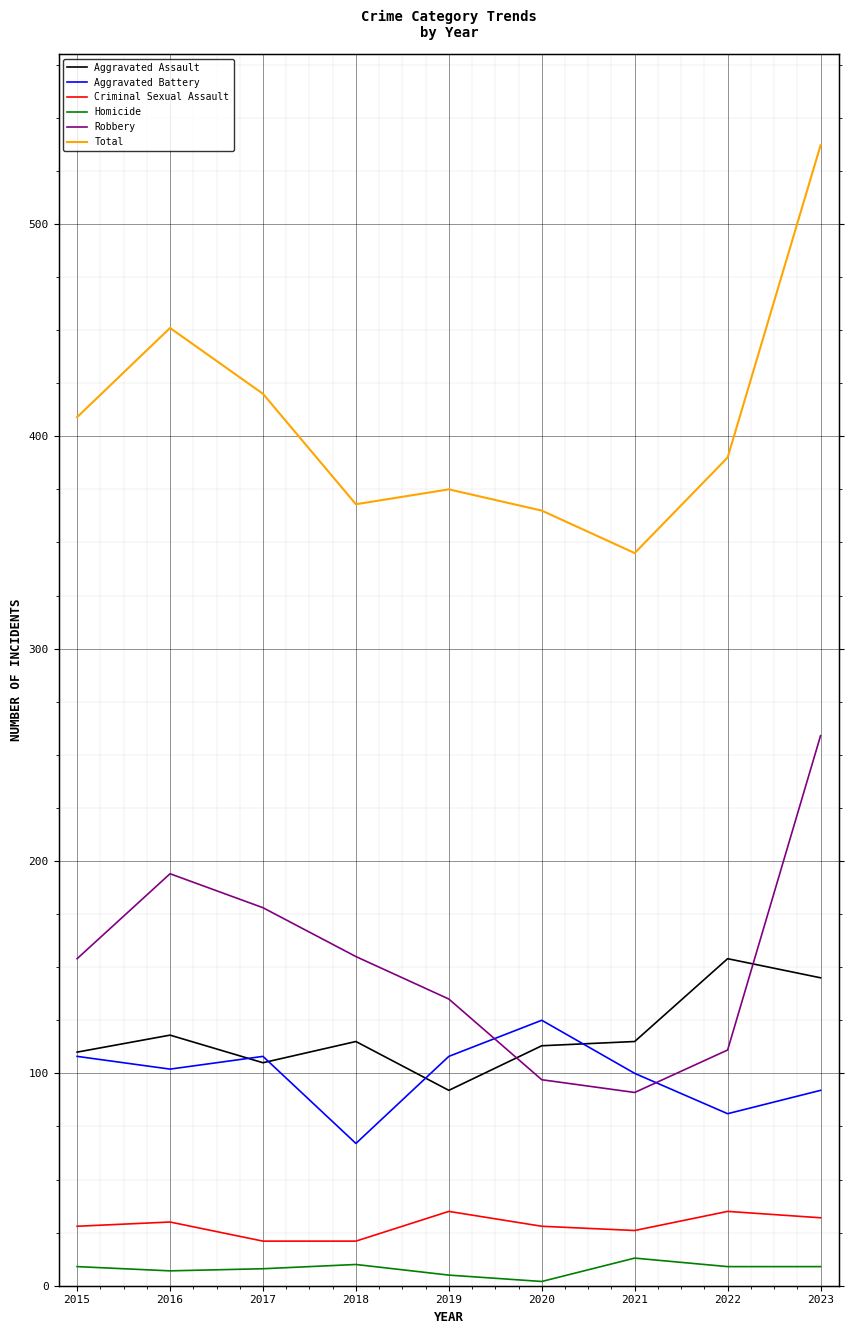

The value of Aggravated Battery at 2018 is 67. True or false?

True